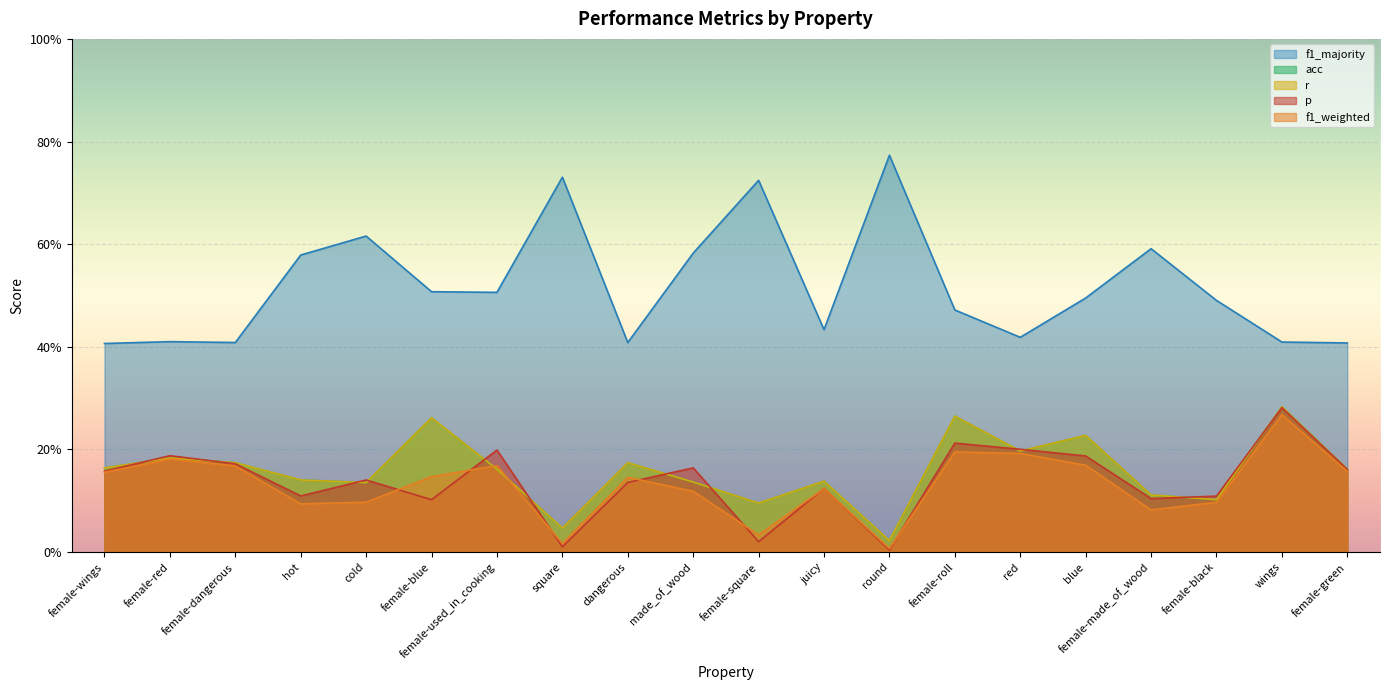

Rank the categories by acc value from highest to lowest.

wings, female-roll, female-blue, blue, red, female-red, female-dangerous, dangerous, female-wings, female-used_in_cooking, female-green, hot, juicy, made_of_wood, cold, female-made_of_wood, female-black, female-square, square, round